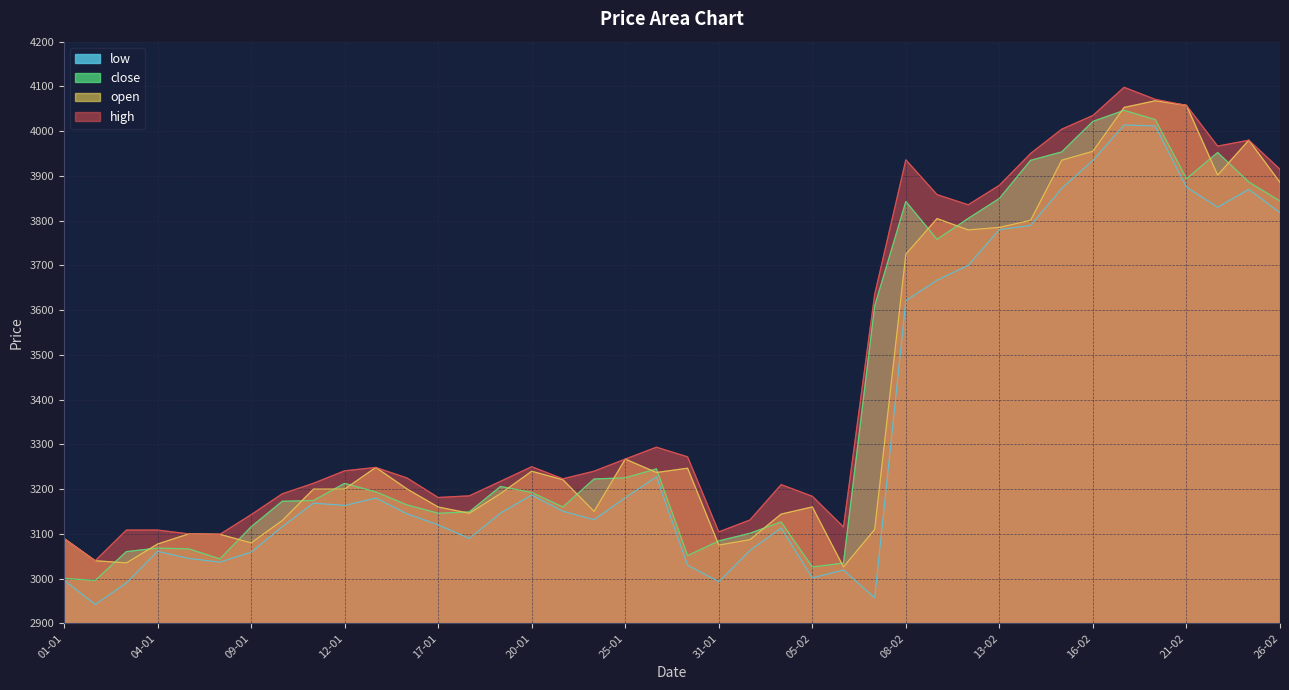

What is the highest value of the close series?

4046.4